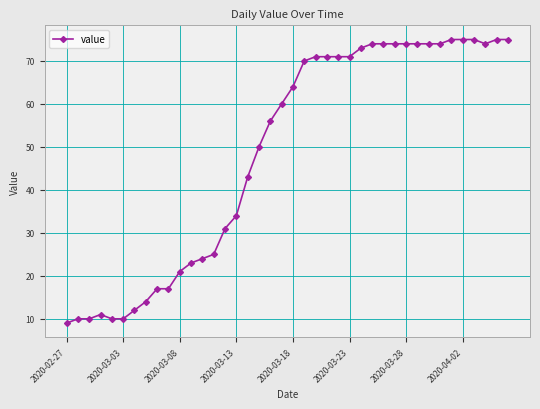

What is the difference between the maximum and minimum values?

66